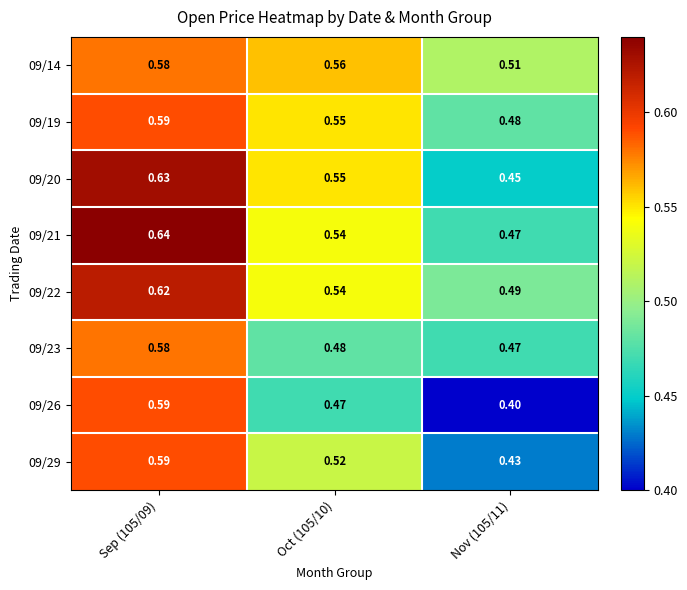

What is the spread (max minus min) of values at Nov (105/11)?

0.1